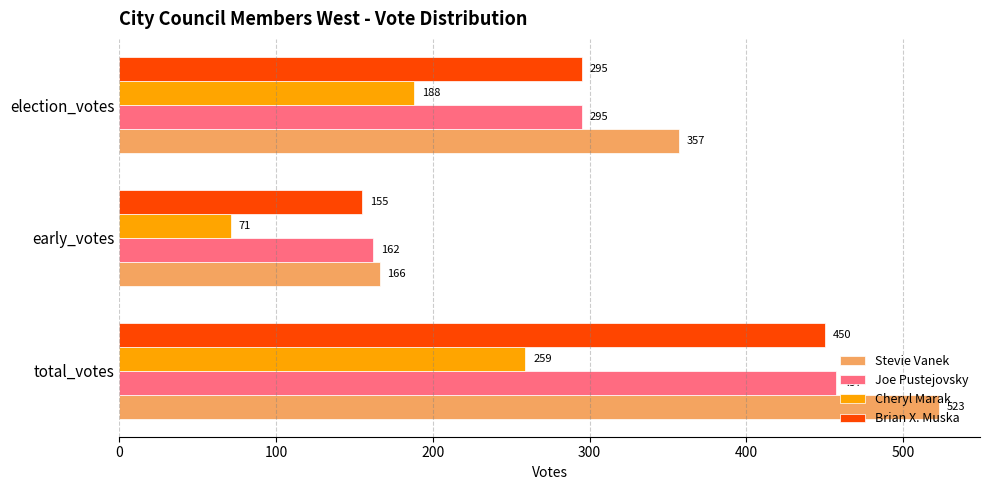

Where is Joe Pustejovsky nearest to the value 309?

election_votes